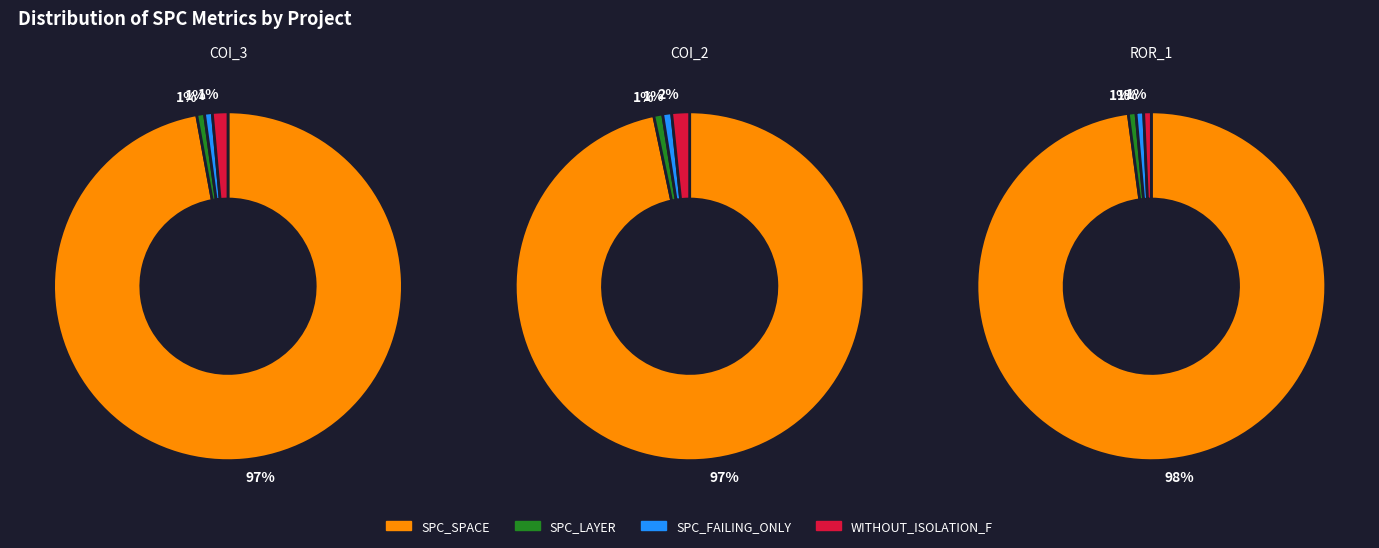

Does AutoResponder.EmailSystem.Client.COI_2 account for over 50% of the chart?

No